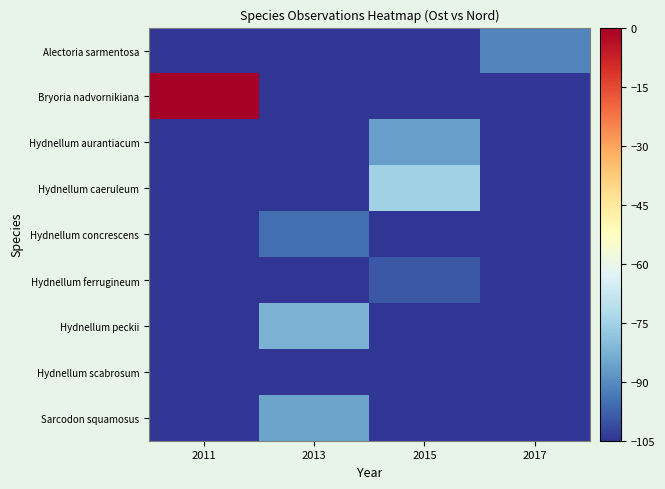

Rank the series at 2015 from lowest to highest value.

Alectoria sarmentosa, Bryoria nadvornikiana, Hydnellum concrescens, Hydnellum peckii, Hydnellum scabrosum, Sarcodon squamosus, Hydnellum ferrugineum, Hydnellum aurantiacum, Hydnellum caeruleum